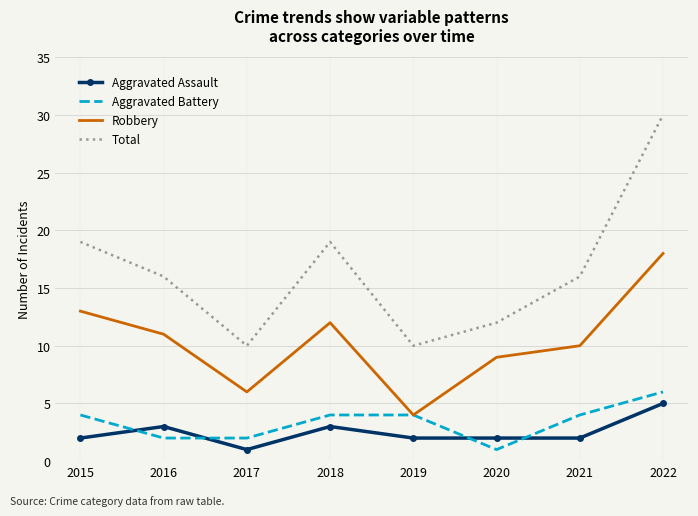

What is the spread (max minus min) of values at 2018?

16